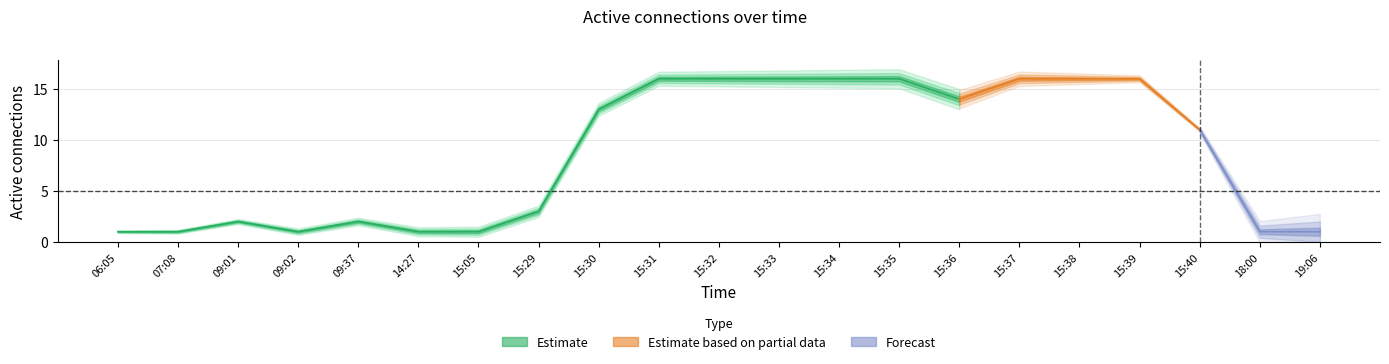

At which category does the chart reach its peak across all series?

15:31